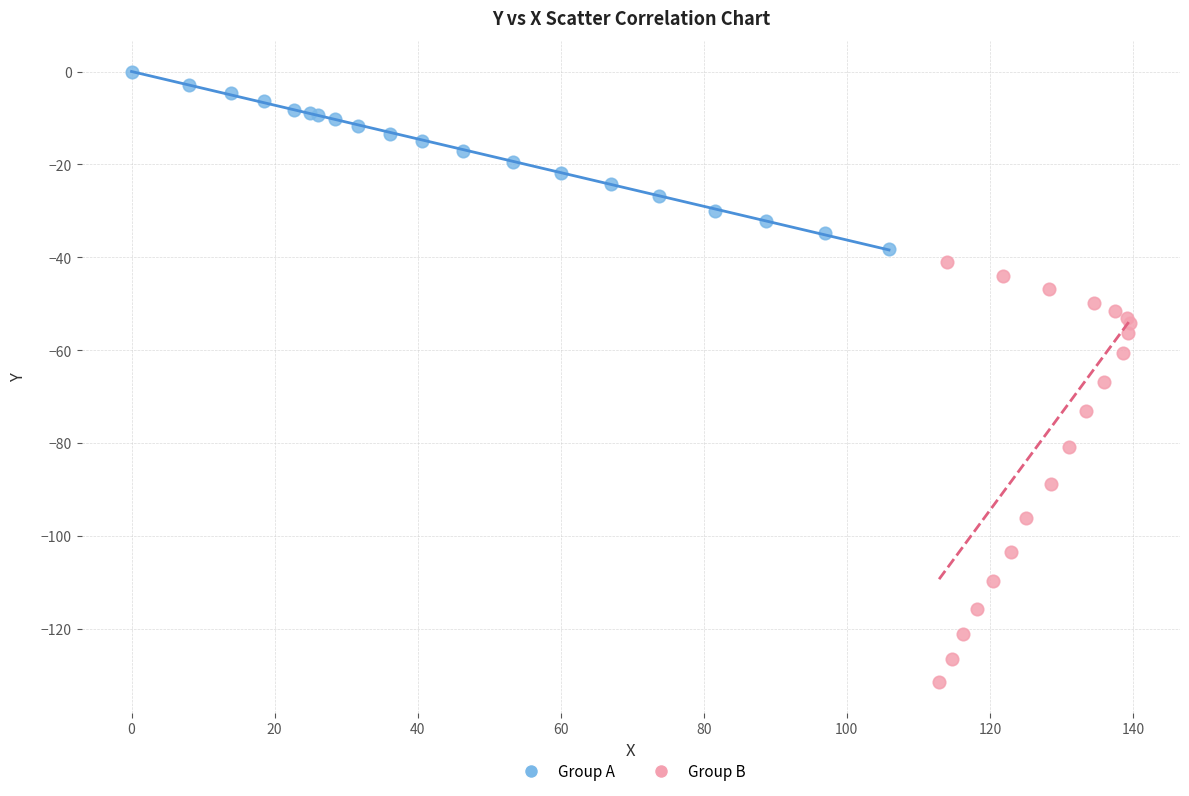

Which series contains the lowest Y value?

Group B